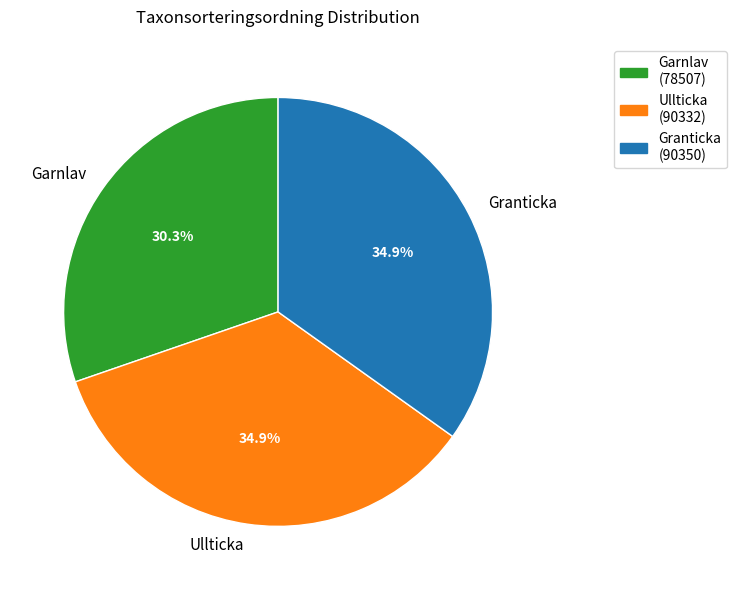

Between Granticka and Garnlav, which is larger?

Granticka